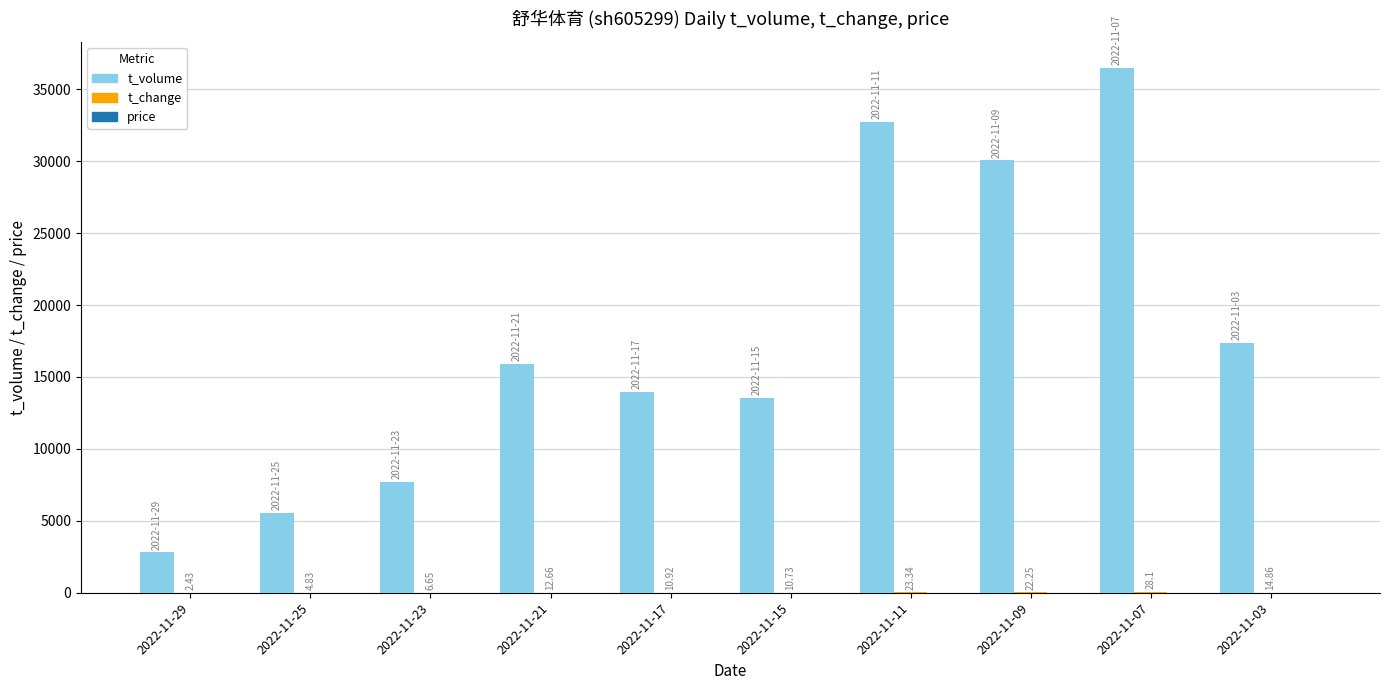

At which category is the sum across all series the highest?

2022-11-07